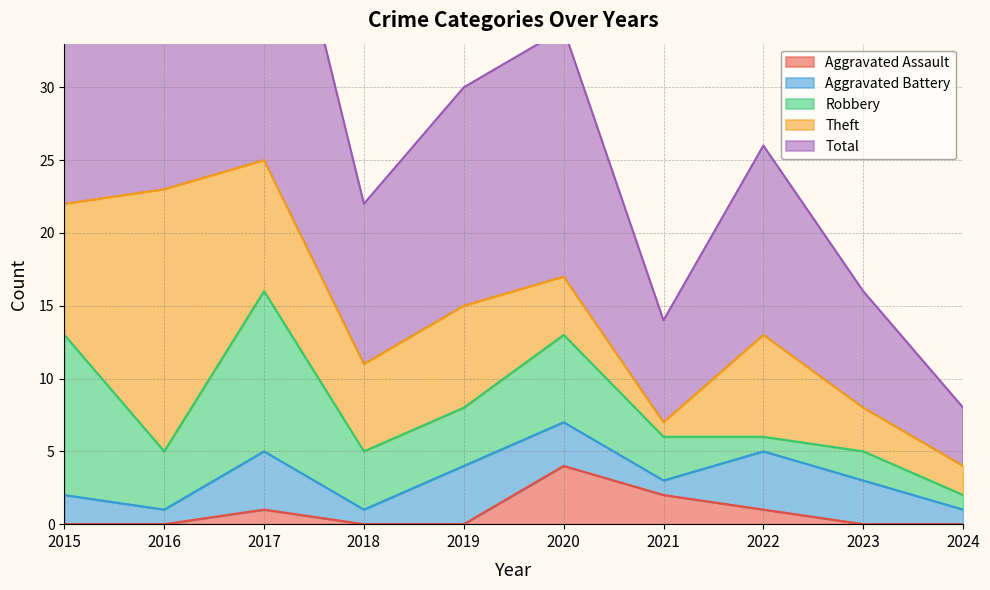

Which series has the widest spread of values?

Total